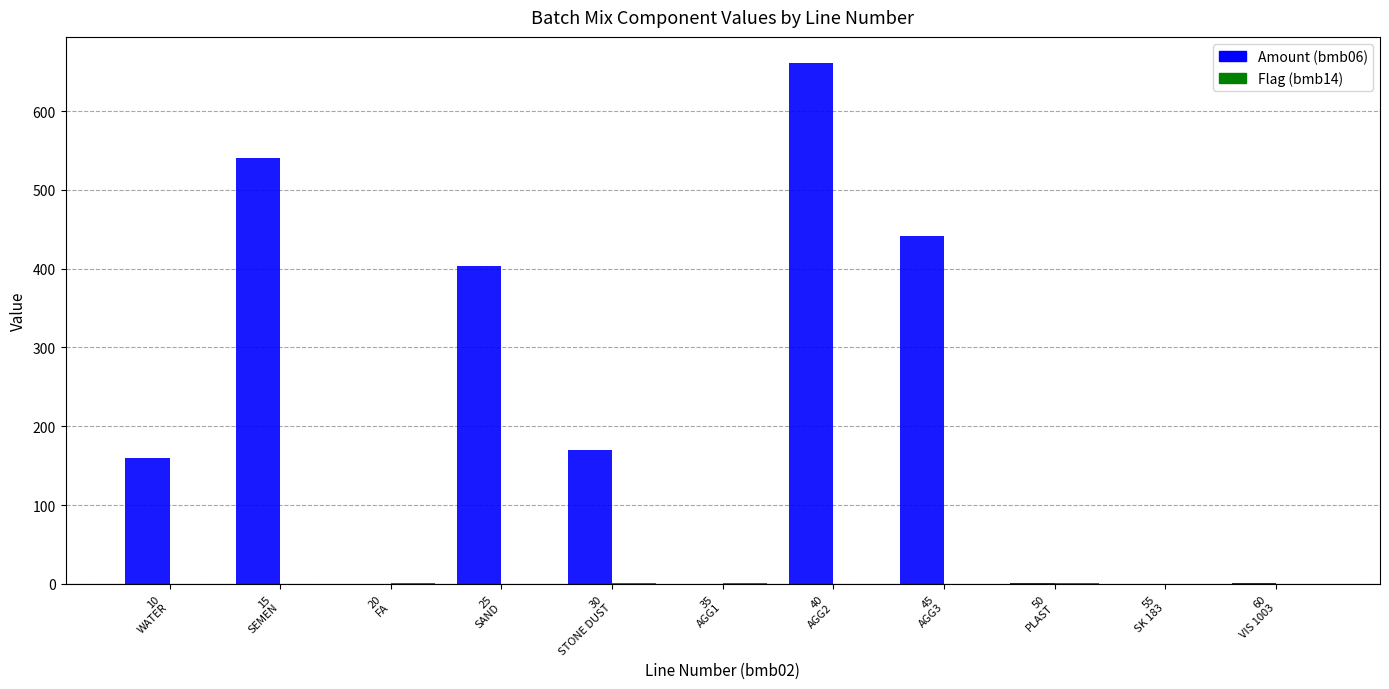

Which series has the largest total across all categories?

Amount (bmb06)